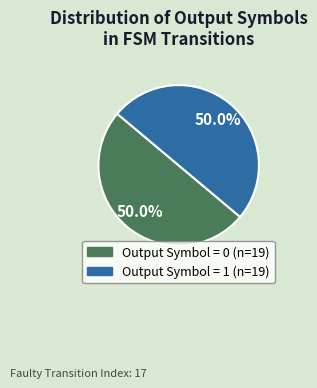

How many slices are in this pie chart?

2